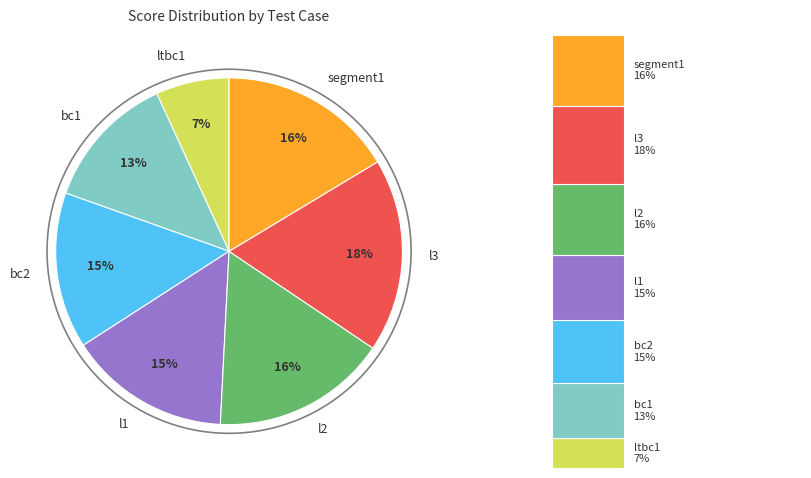

How many segments does this pie chart have?

7